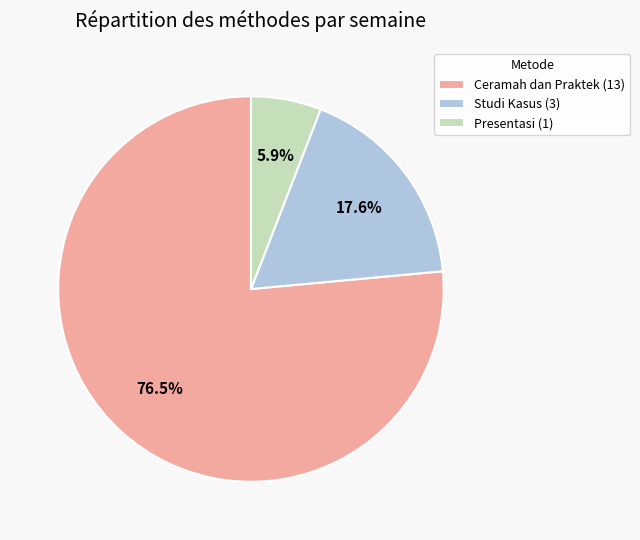

How many slices are in this pie chart?

3